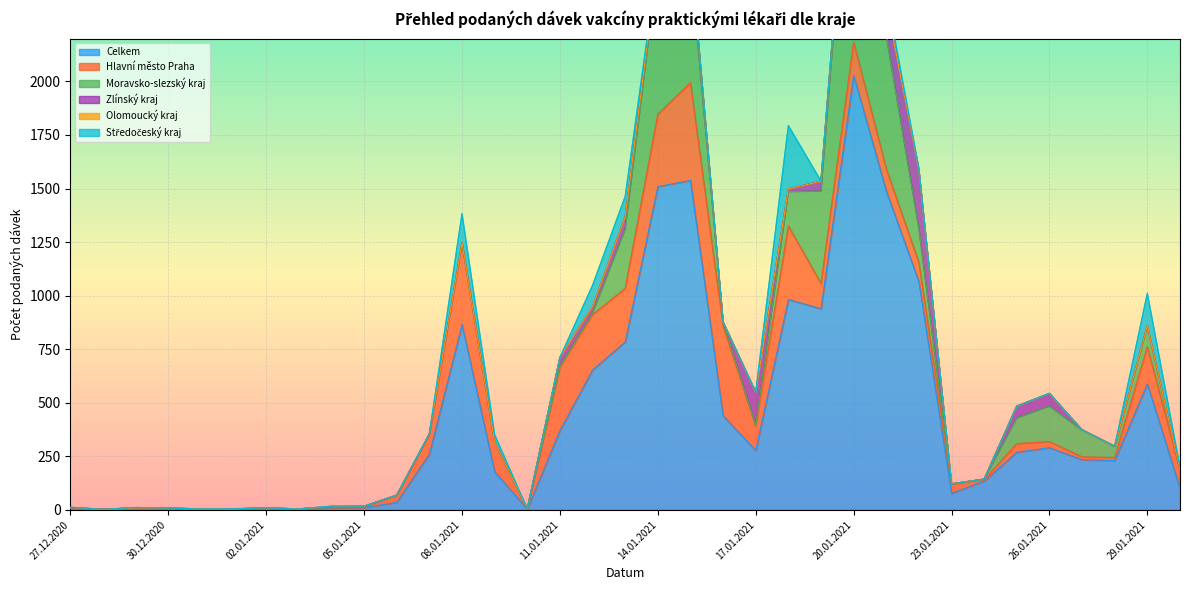

At which category does Zlínský kraj reach its first local valley?

12.01.2021